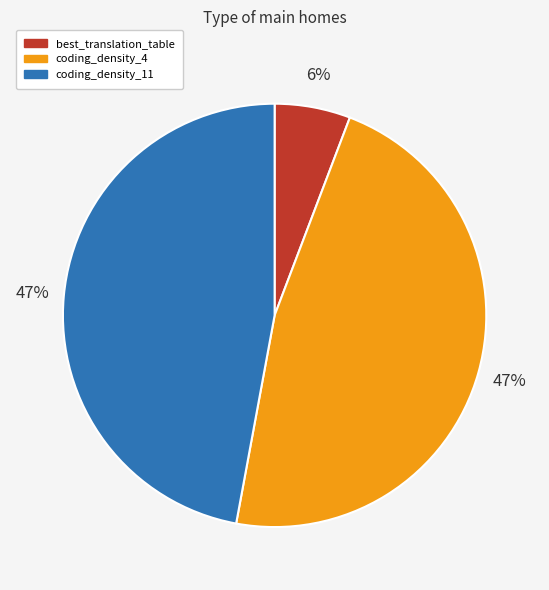

Do best_translation_table and coding_density_4 together represent more than half of the pie?

Yes